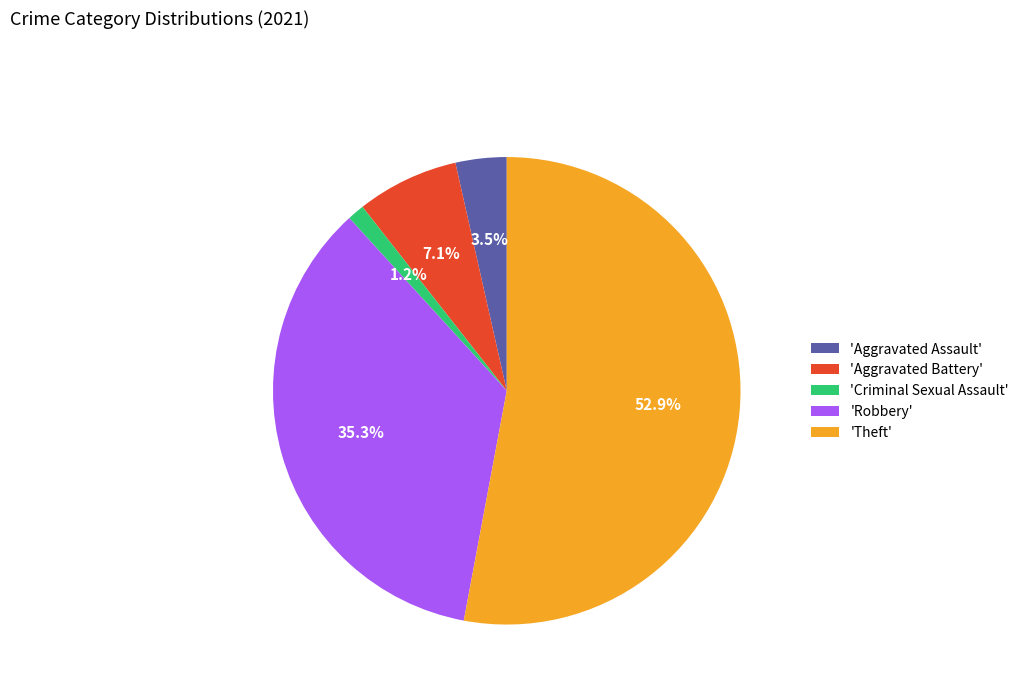

Rank the categories by value from lowest to highest.

'Criminal Sexual Assault', 'Aggravated Assault', 'Aggravated Battery', 'Robbery', 'Theft'